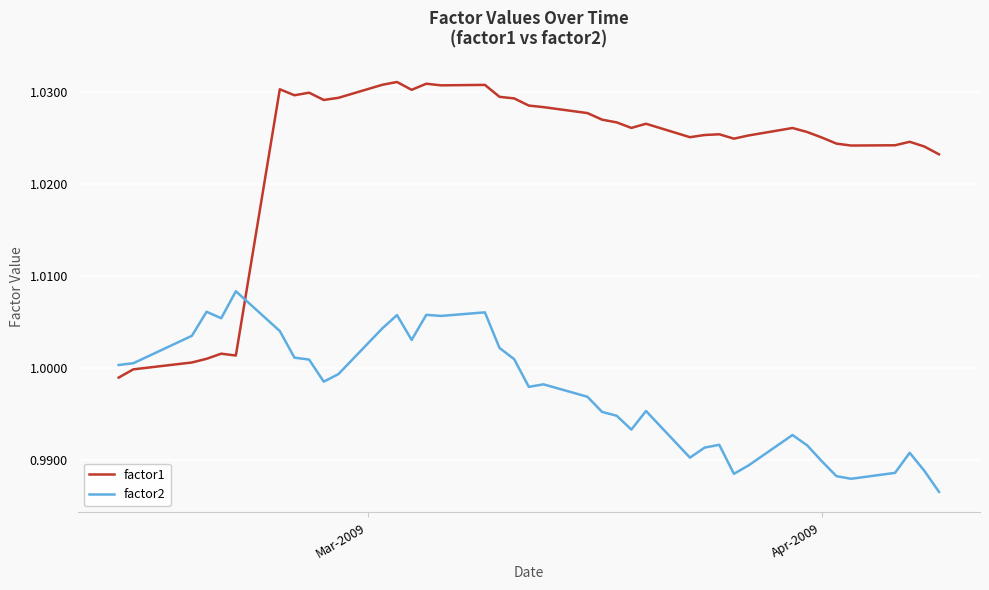

True or false: factor1 and factor2 intersect in this chart.

True